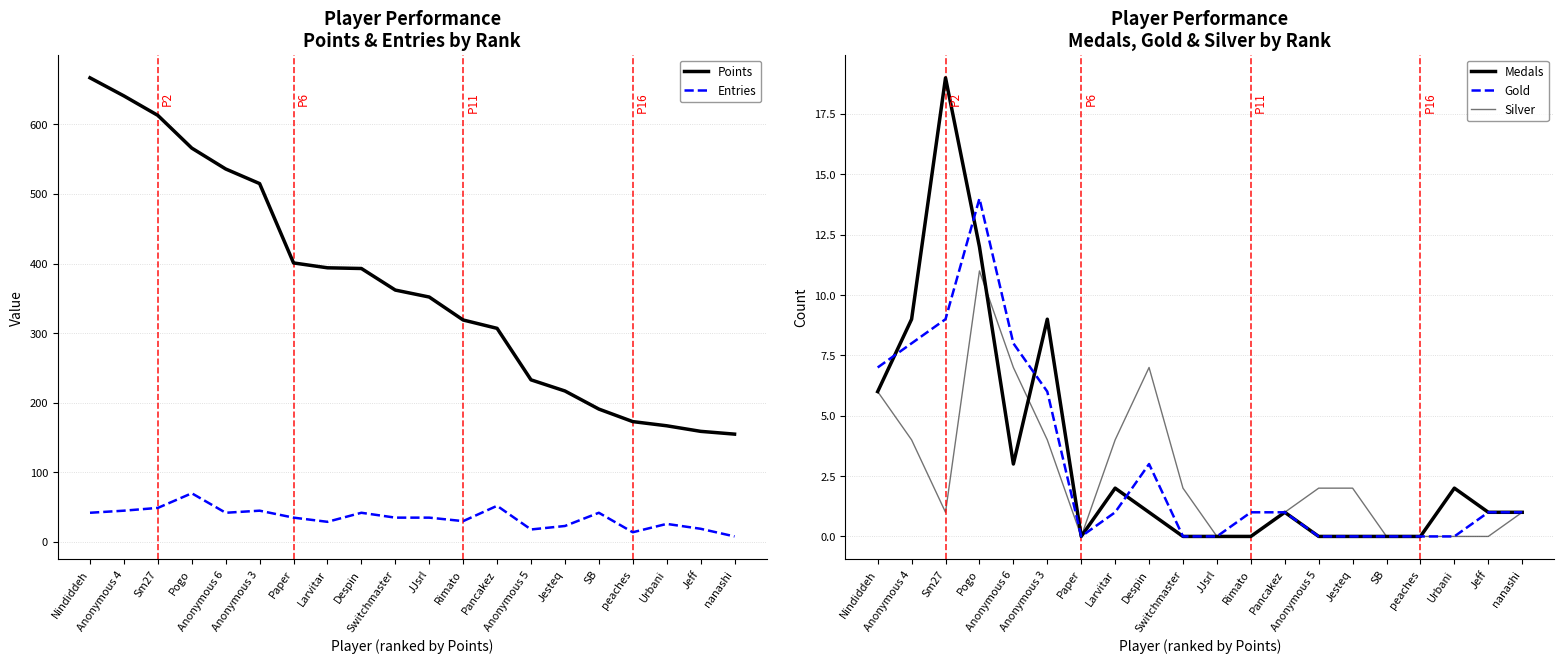

What is the spread (max minus min) of values at Paper?

401